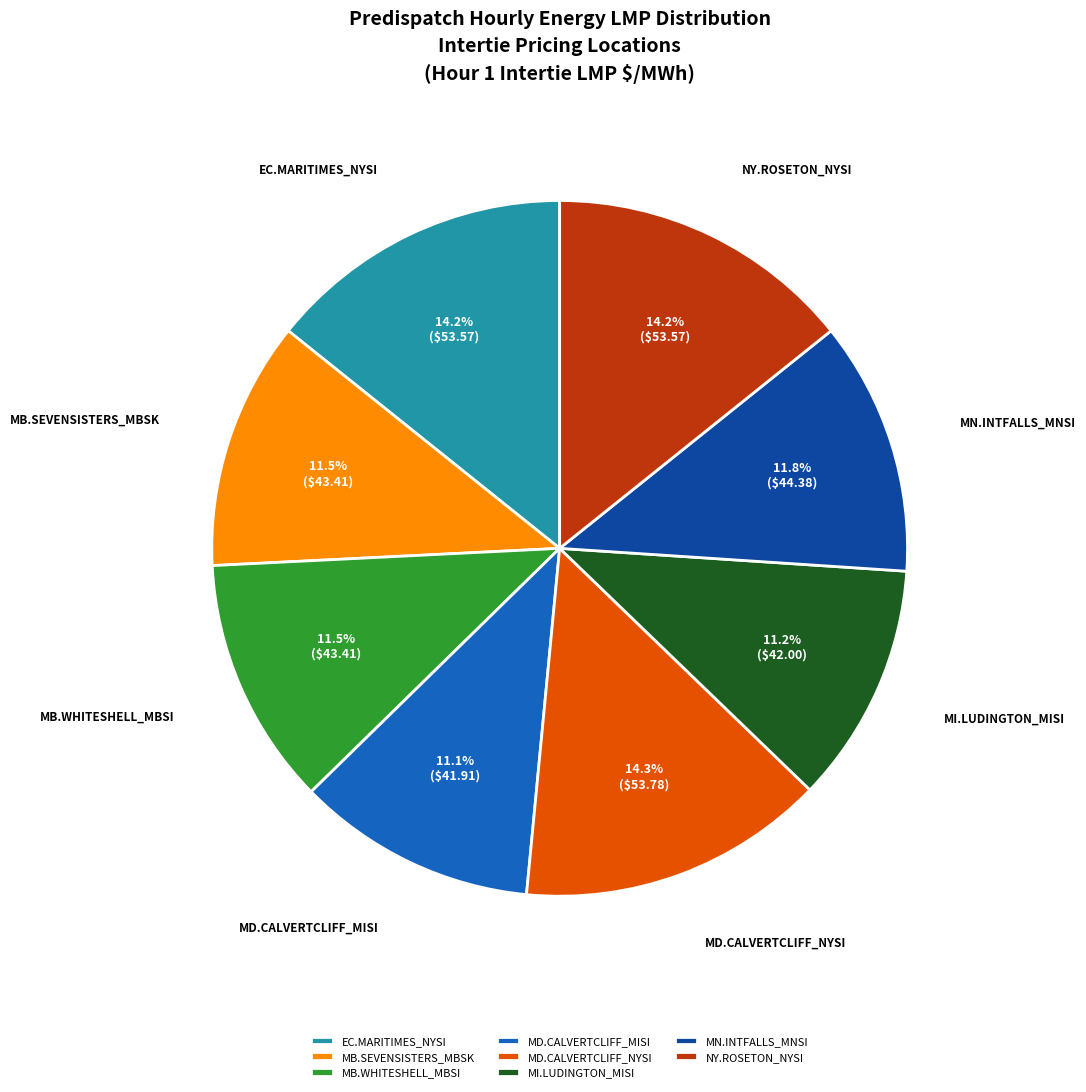

How much of the chart is everything except MB.SEVENSISTERS_MBSK?

88.5%